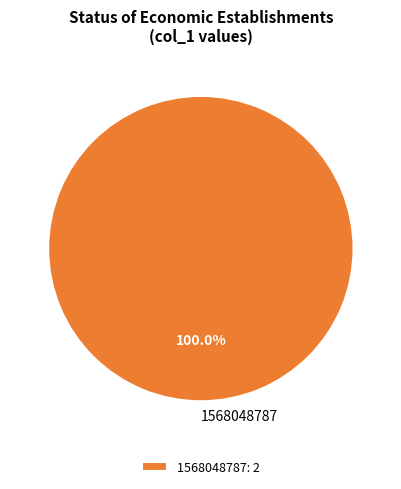

Is there a majority slice in this chart?

Yes